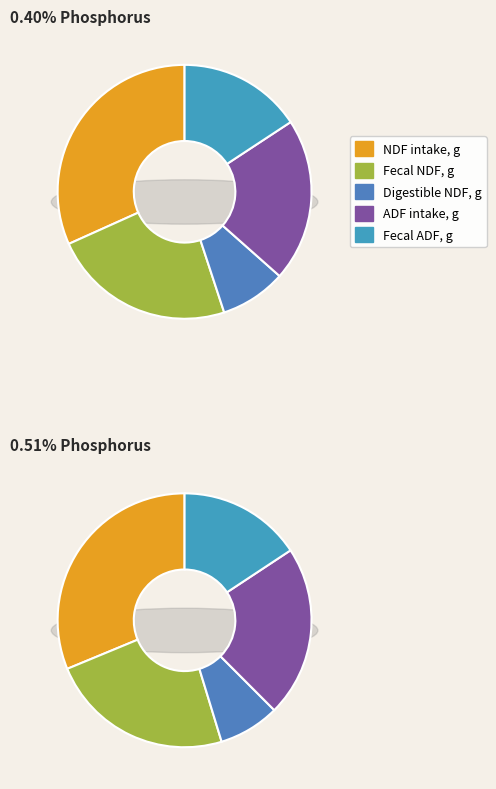

Does any single category account for the majority?

No